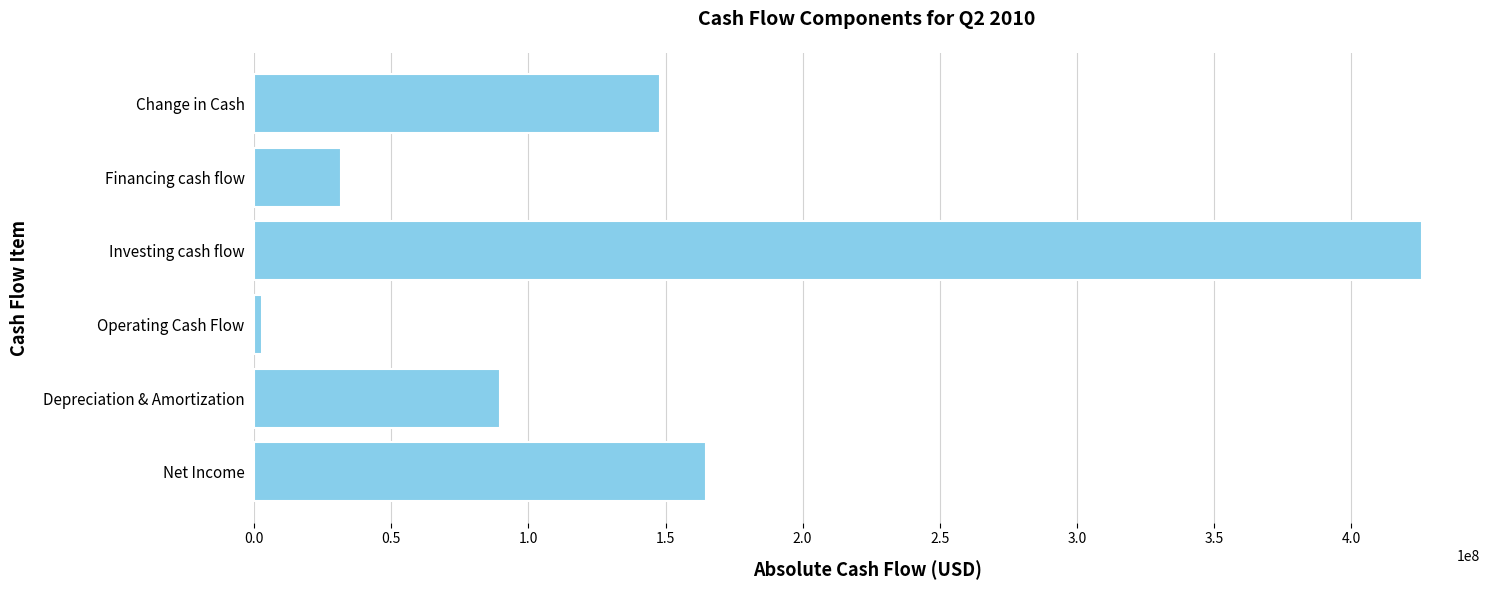

What is the greatest value displayed?

425769000